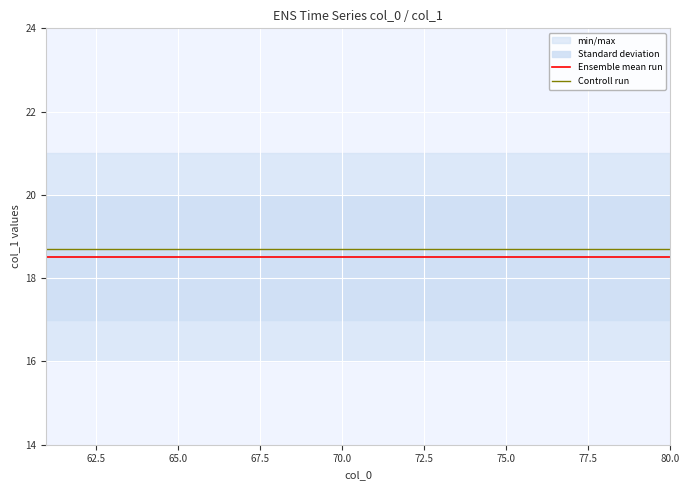

What is the highest value of the Controll run series?

18.7